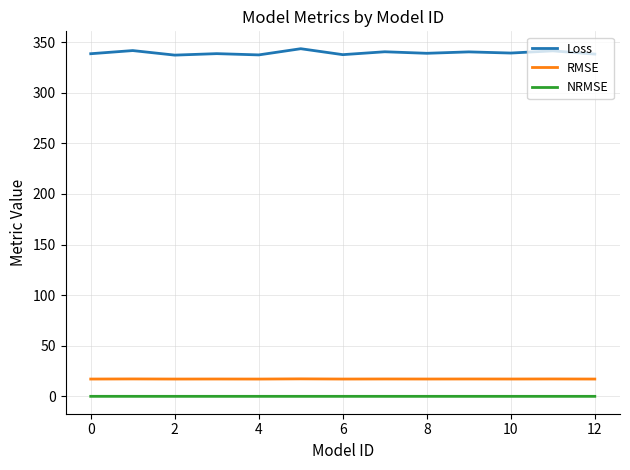

What is the lowest value of the Loss series?

337.1